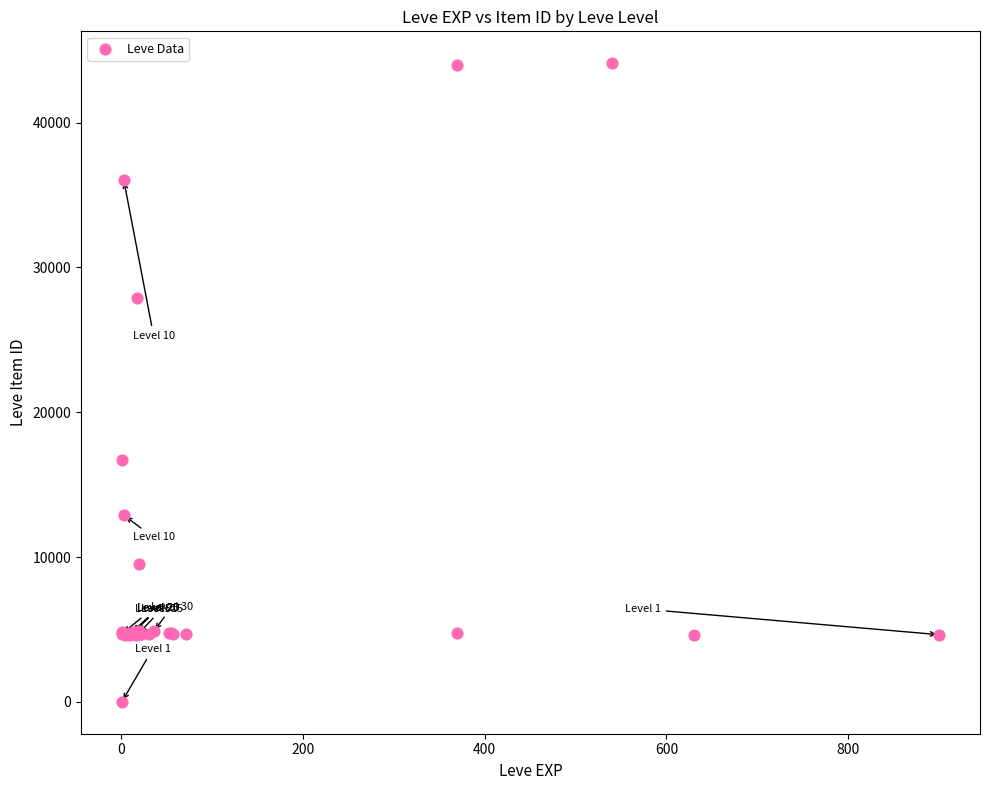

What Y value in the scatter plot is closest to 22050?

16734